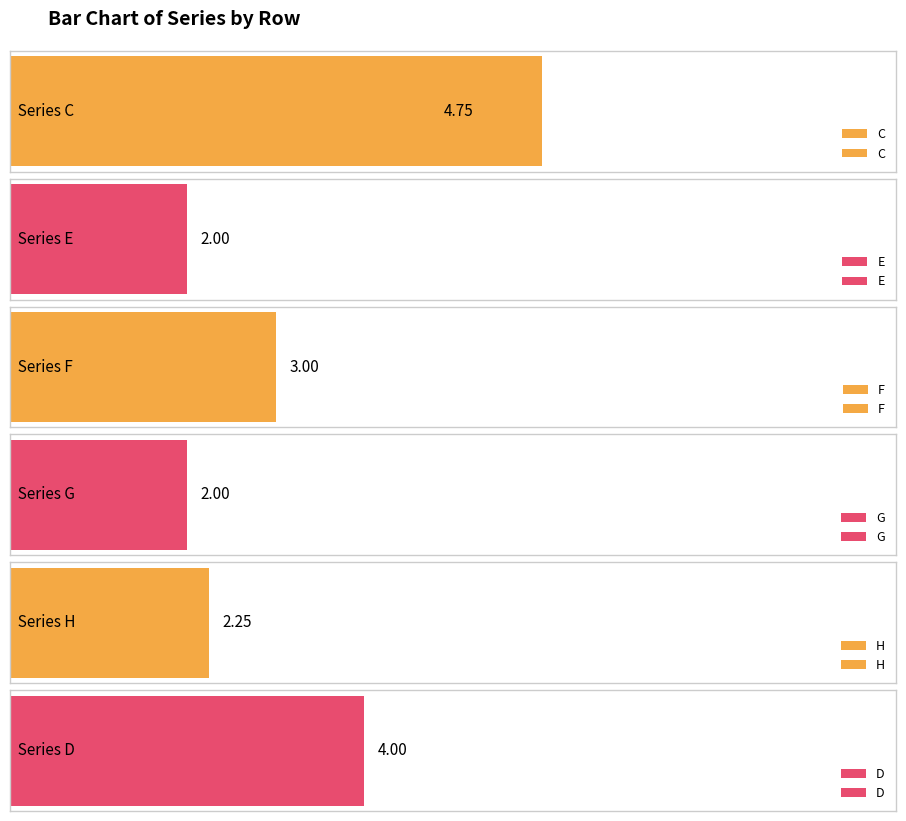

What is the average value of the E series?

2